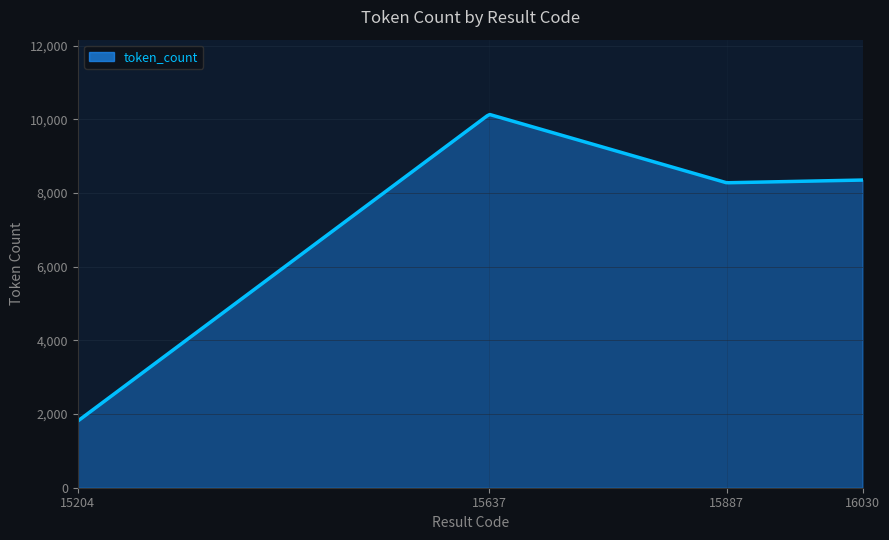

What is the minimum value shown in the chart?

1809.0